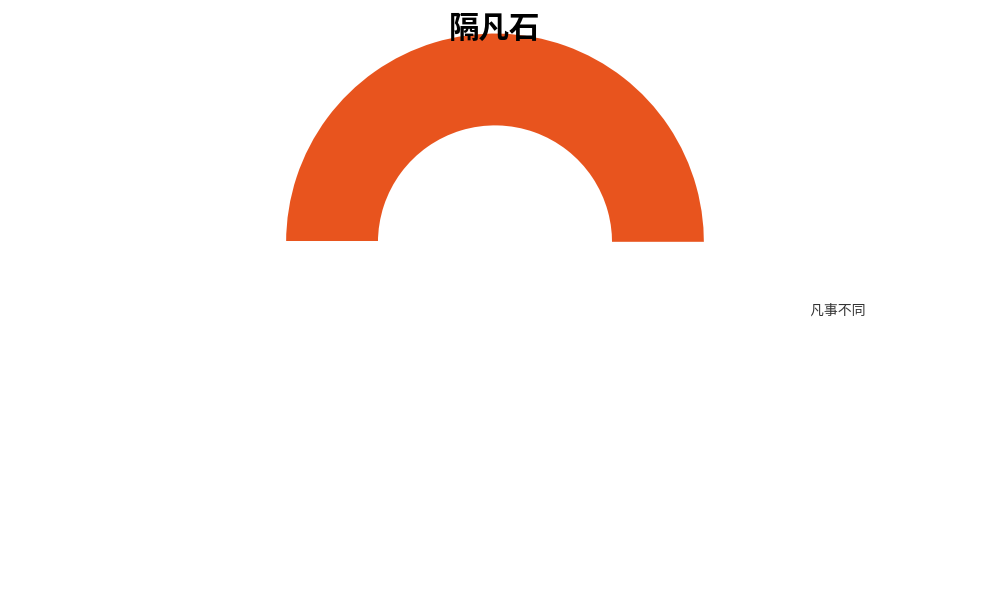

Does any single category account for the majority?

Yes